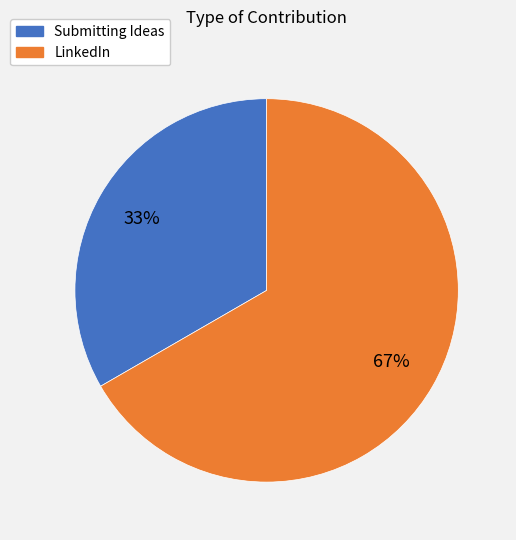

Between LinkedIn and Submitting Ideas, which is larger?

LinkedIn